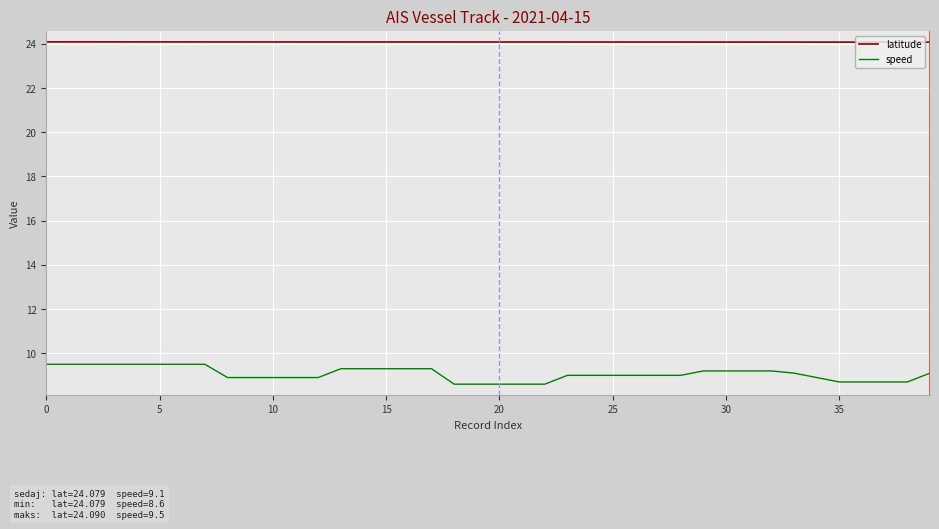

Which series has the widest spread of values?

speed